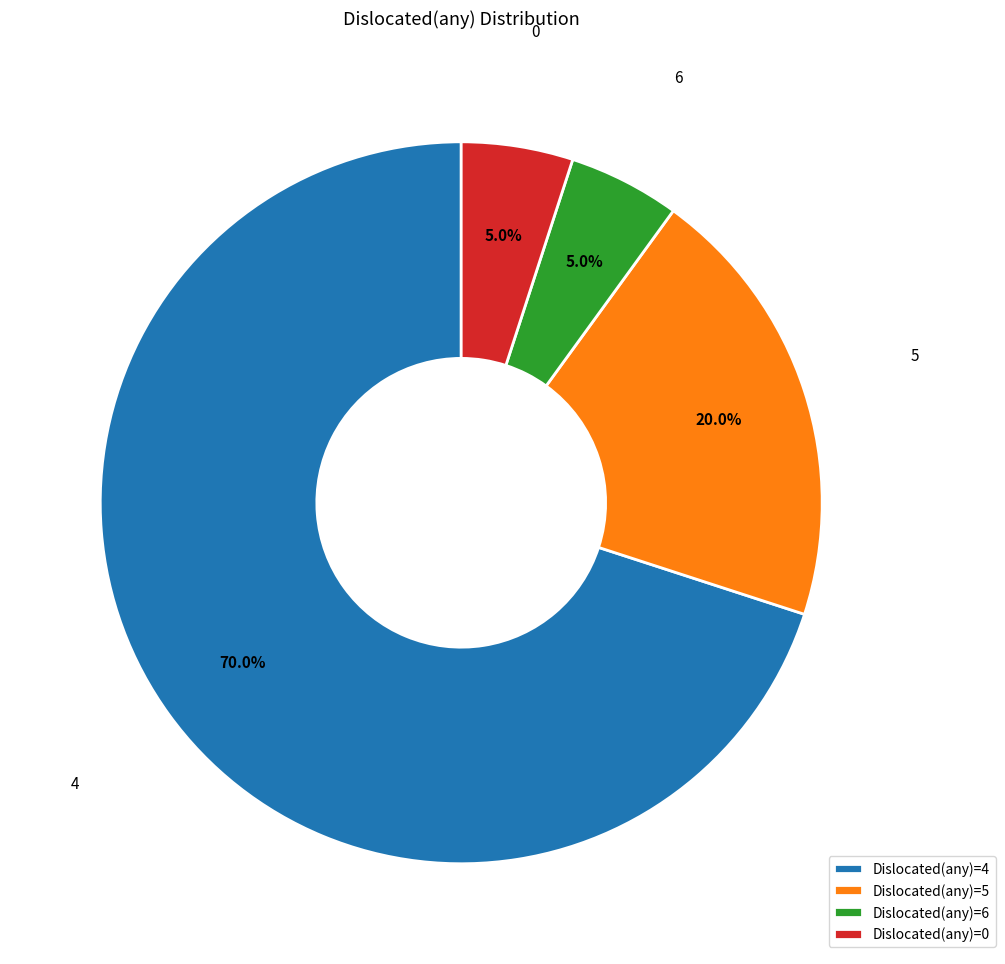

How much of the chart is everything except 0?

95.0%